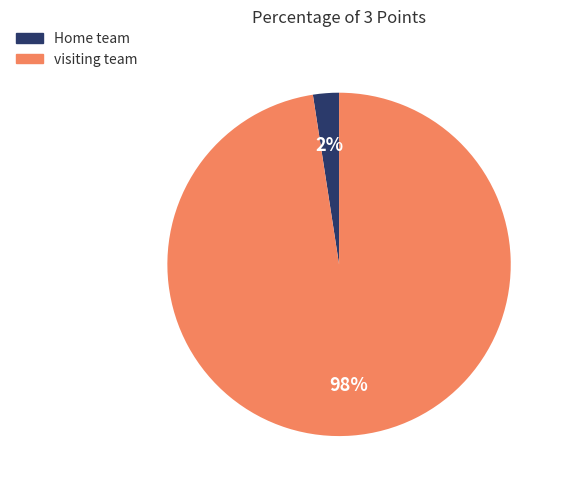

Which slice represents more than half of the pie?

visiting team